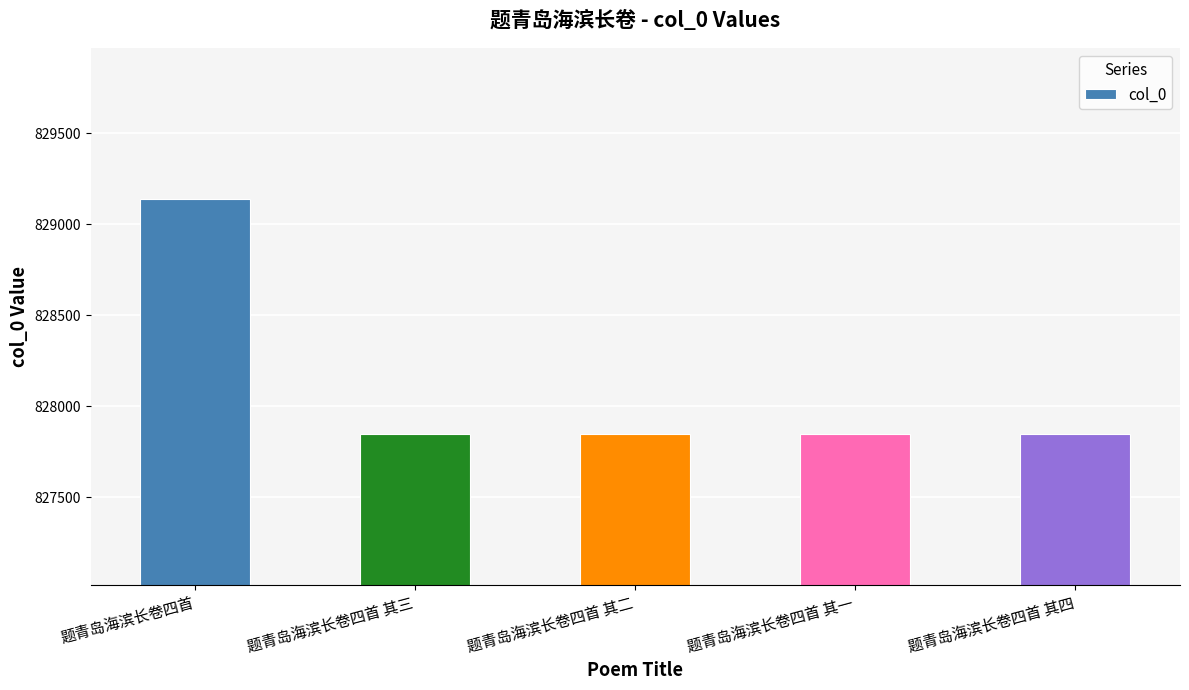

What is the difference between the maximum and second lowest values?

1294